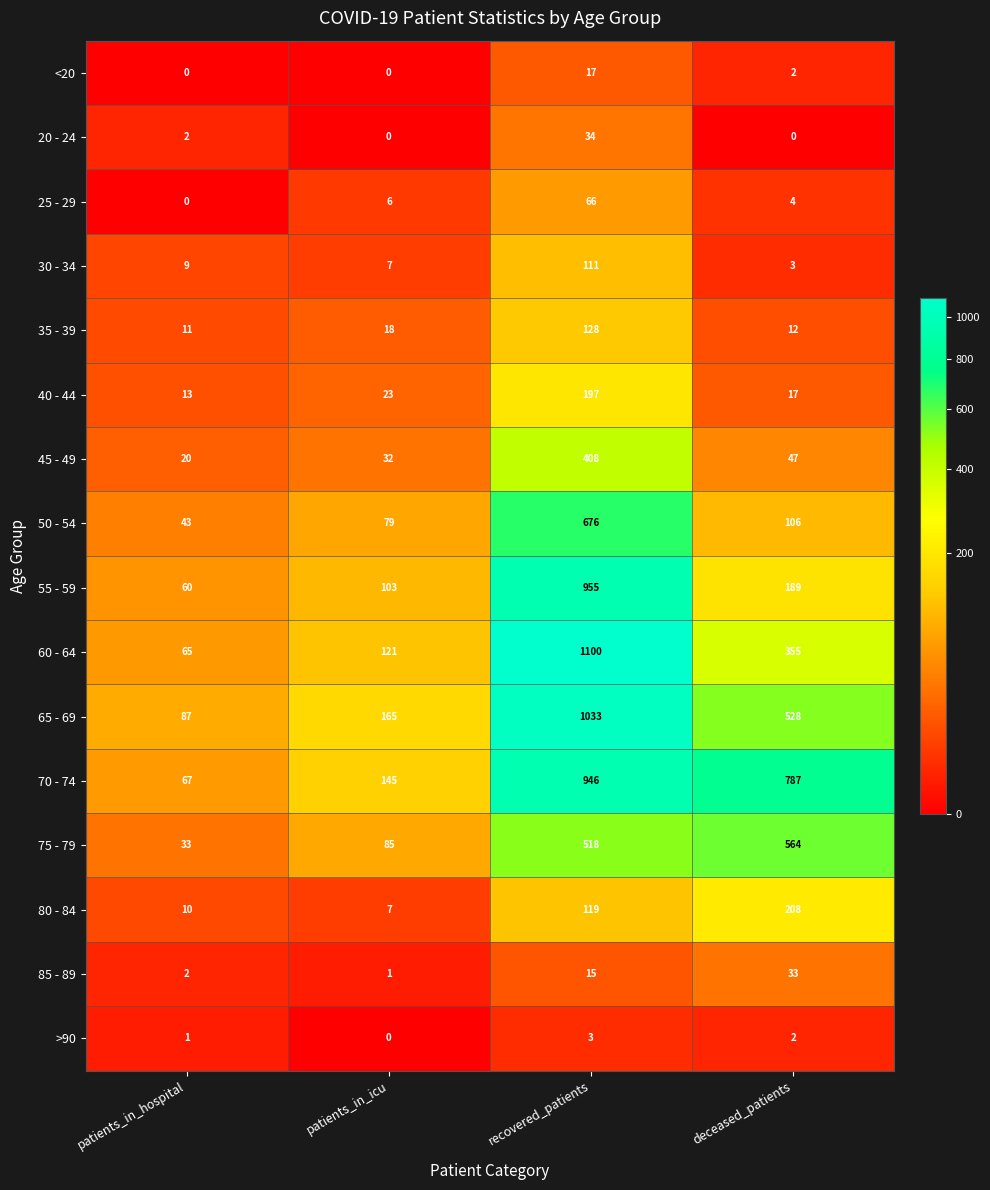

At how many categories does at least one series exceed 1076?

1